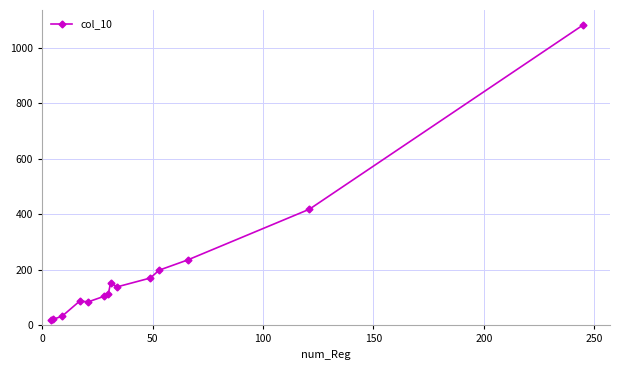

What is the value of the 14th point from the left?

1083.4